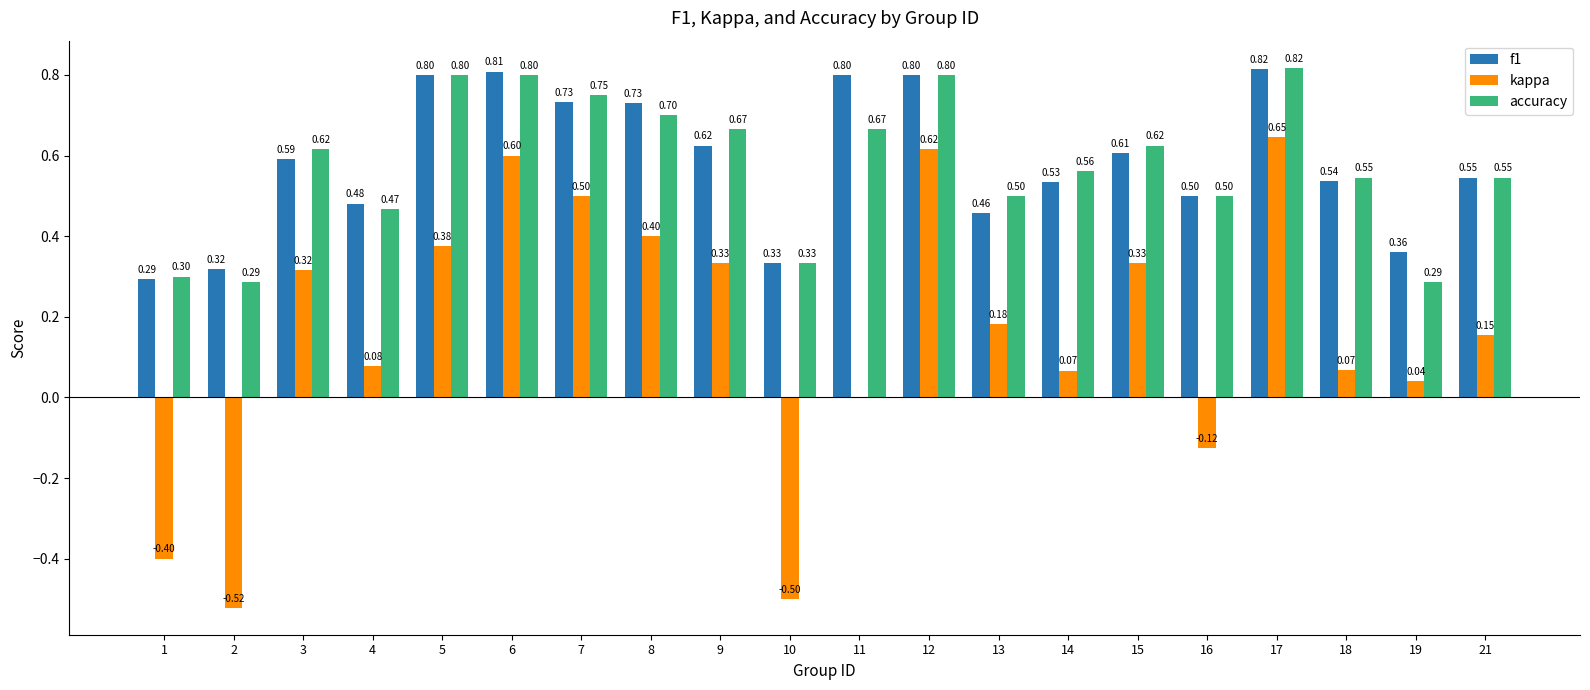

Which series changed the most between 4 and 10?

kappa